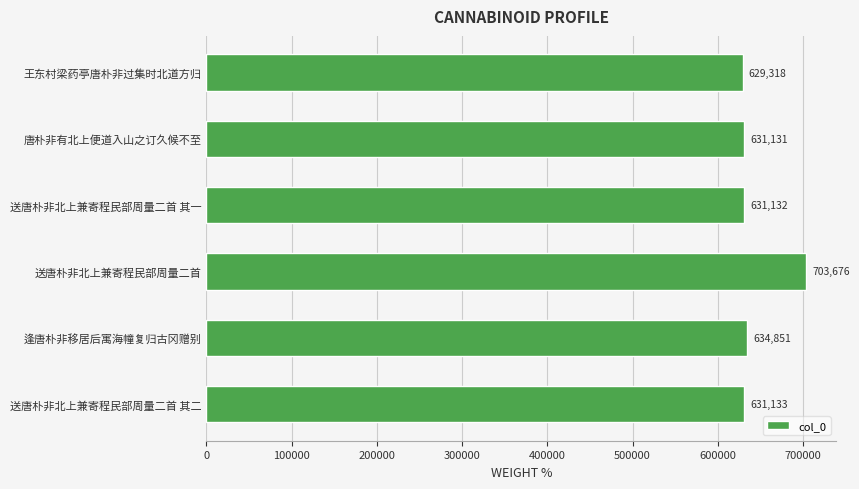

List the labels in order of value, smallest first.

王东村梁药亭唐朴非过集时北道方归, 唐朴非有北上便道入山之订久候不至, 送唐朴非北上兼寄程民部周量二首 其一, 送唐朴非北上兼寄程民部周量二首 其二, 逢唐朴非移居后寓海幢复归古冈赠别, 送唐朴非北上兼寄程民部周量二首